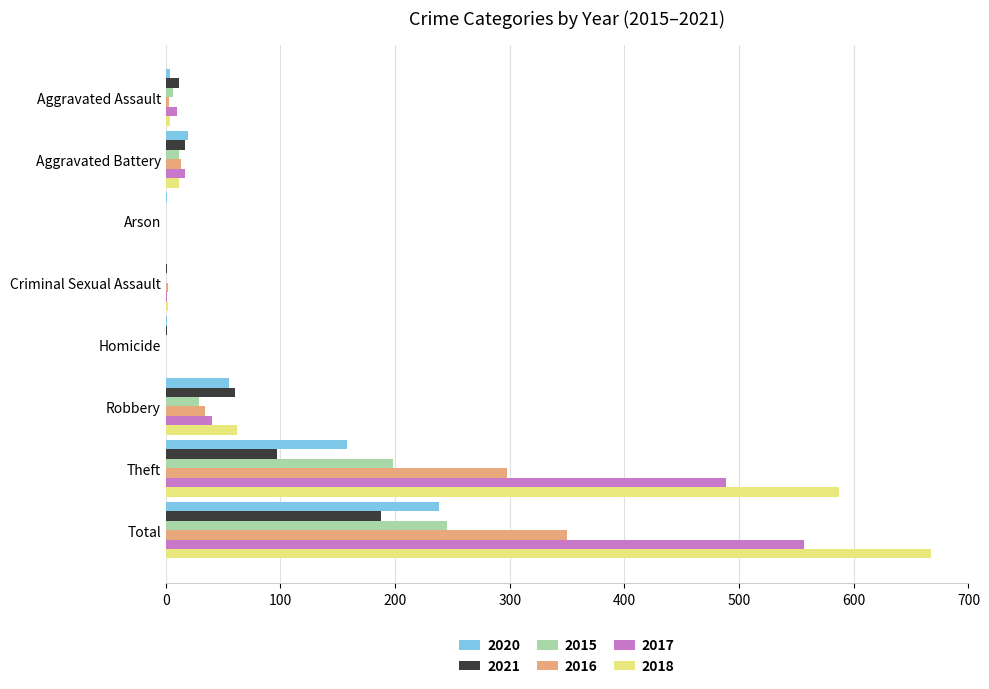

How many distinct data groups are displayed?

6